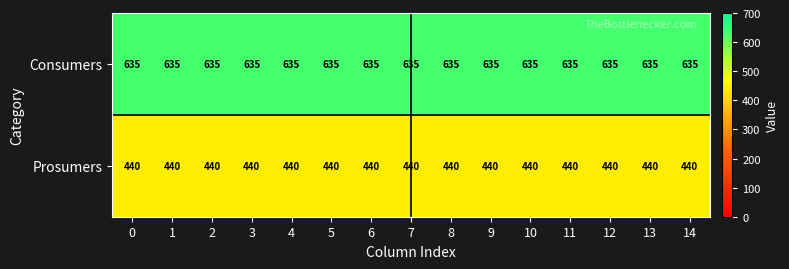

Is it true that Prosumers equals 599 at 9?

False